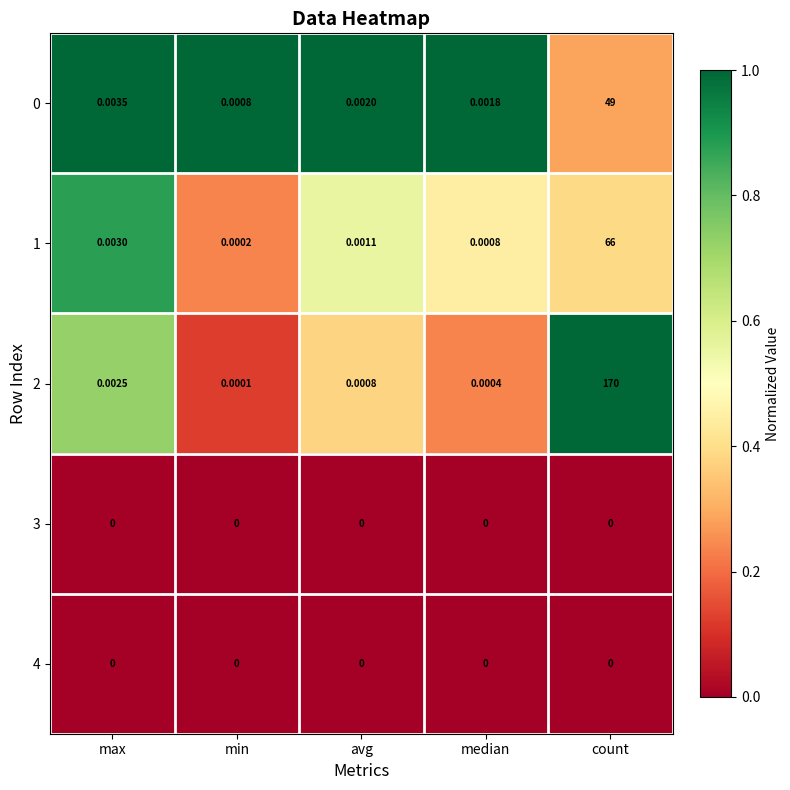

Where is 2 nearest to the value 85?

max